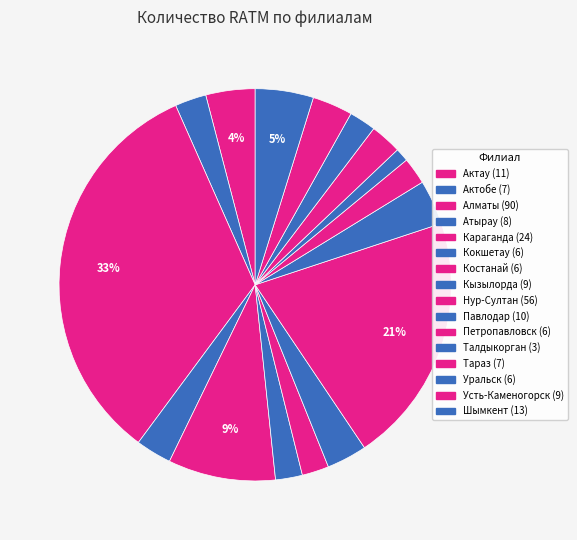

Combined, do Усть-Каменогорск and Актау account for over 50%?

No